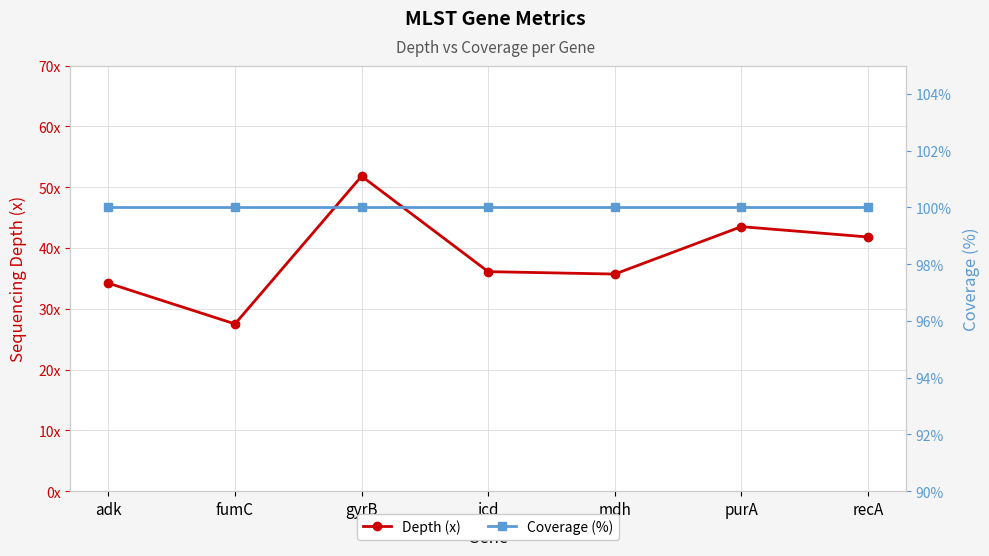

What is the maximum value shown in the chart?

100.0